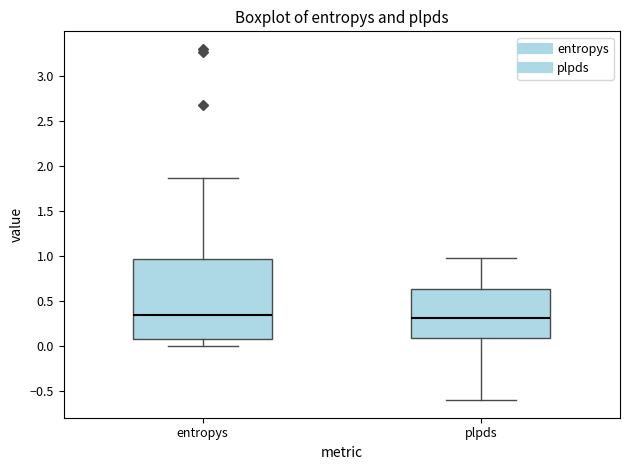

Reading left to right, transcribe this box plot: for each box, give where its median line is, the range the box spans, and where its two whiskers end, as read against the y-axis. The values are not printed on the chart, so give them approximately, as read against the axis.

entropys: median 0.35, box 0.10 to 0.95, whiskers 0.00 to 1.85
plpds: median 0.30, box 0.10 to 0.65, whiskers -0.60 to 1.00